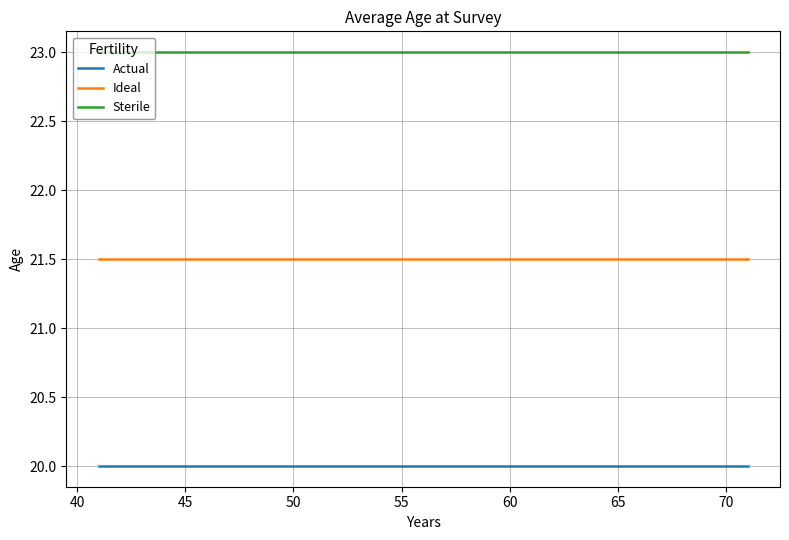

True or false: Ideal and Actual intersect in this chart.

False